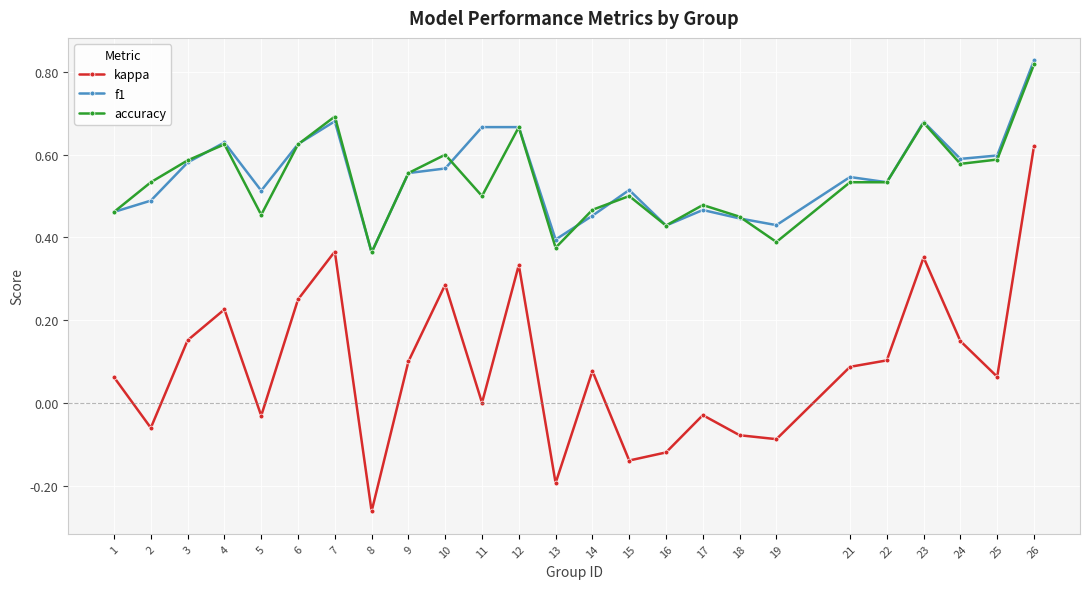

Which category has the highest value in the kappa series?

26